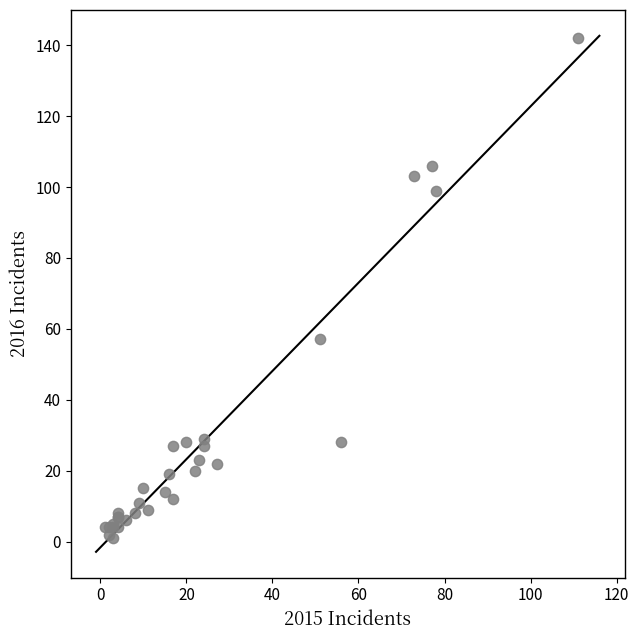

What Y value in the scatter plot is closest to 71?

57